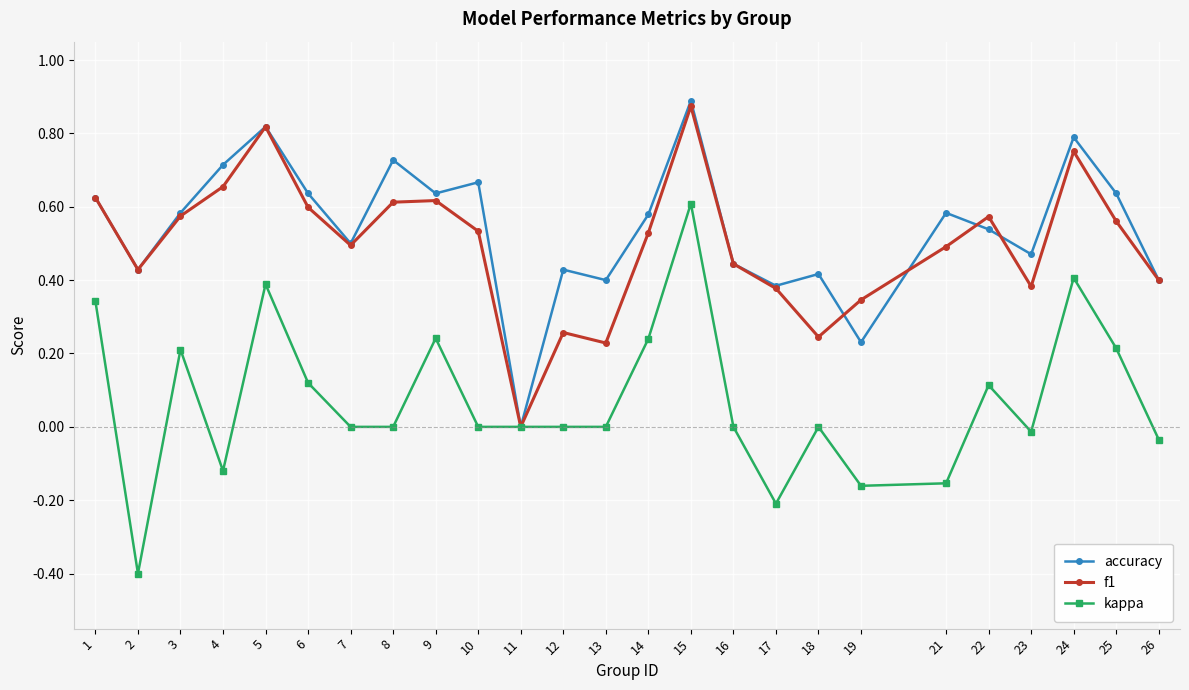

Is the value of kappa at 23 greater than the value of accuracy at 13?

No